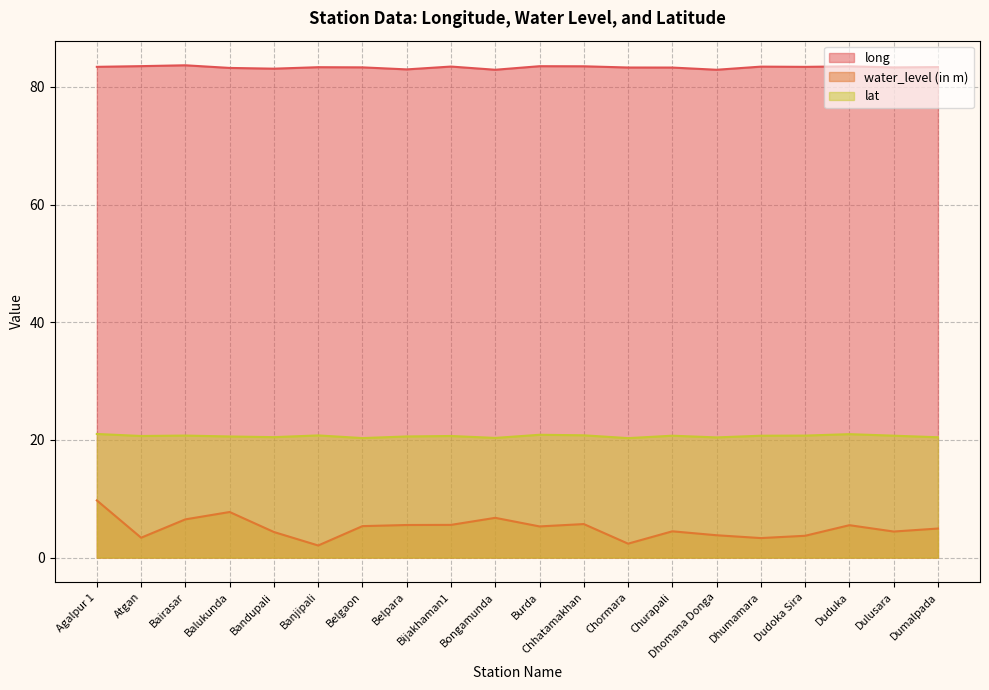

Read the water_level (in m) value at Burda.

5.3